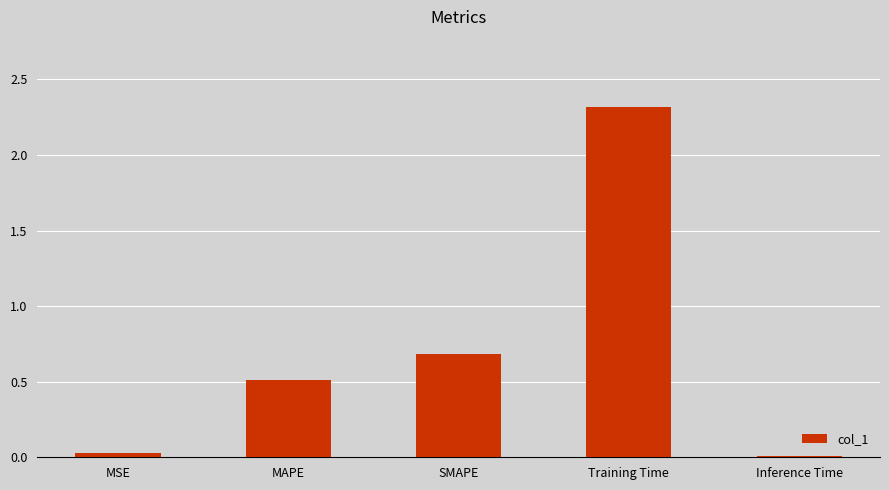

What is the label of the 4th bar from the left?

Training Time